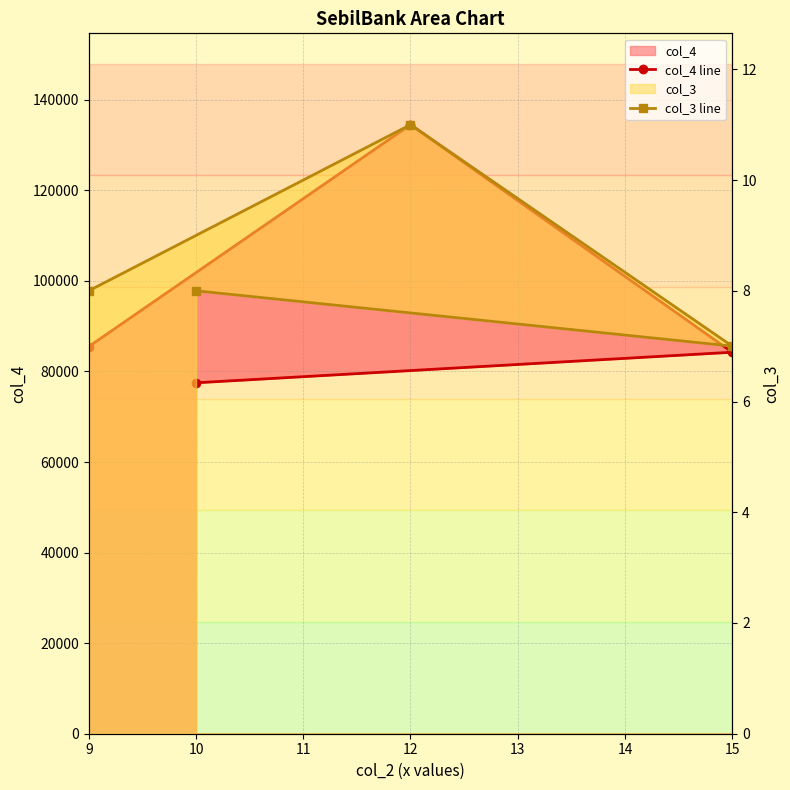

What is the maximum value for col_4 line?

134500